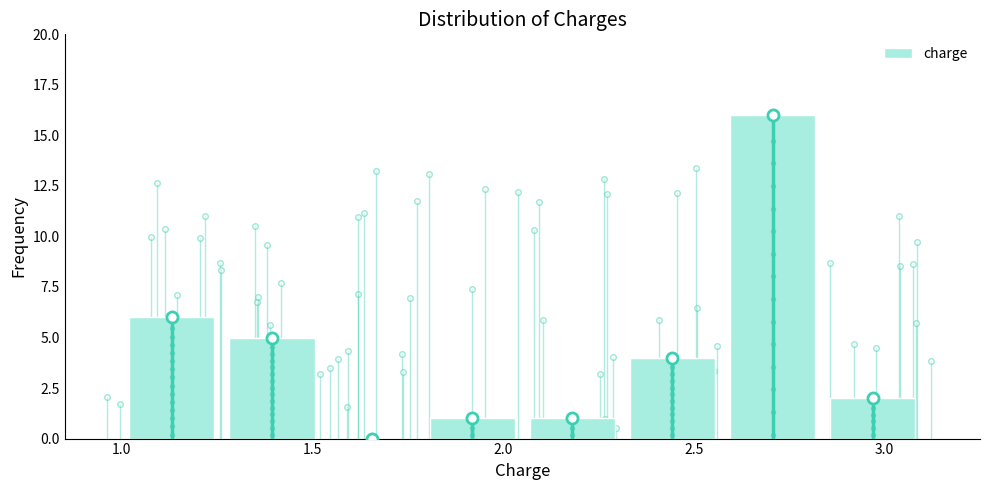

Reading left to right, list every bar in this chart as the range it spans on the x-axis followed by its height. Neither the bar edges nor the heights are printed on the chart, so give them approximately, as read against the axes.

1.00 to 1.25: 6
1.25 to 1.55: 5
1.55 to 1.80: 0
1.80 to 2.05: 1
2.05 to 2.30: 1
2.30 to 2.60: 4
2.60 to 2.85: 16
2.85 to 3.10: 2